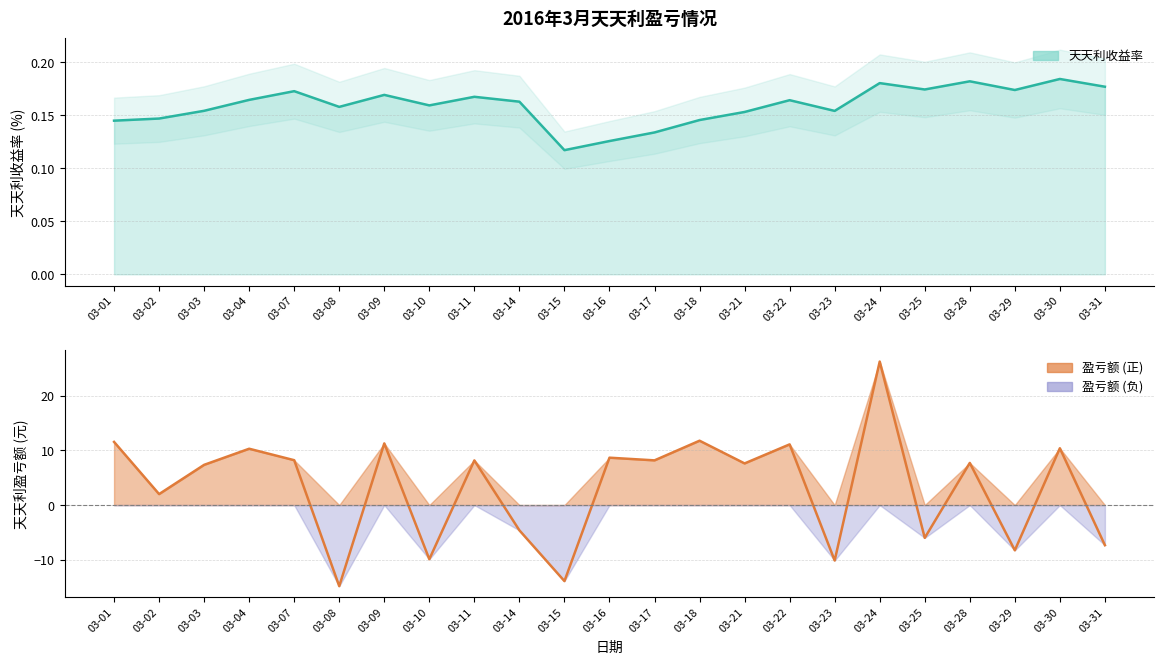

Does the chart display data point markers on the line(s)?

No